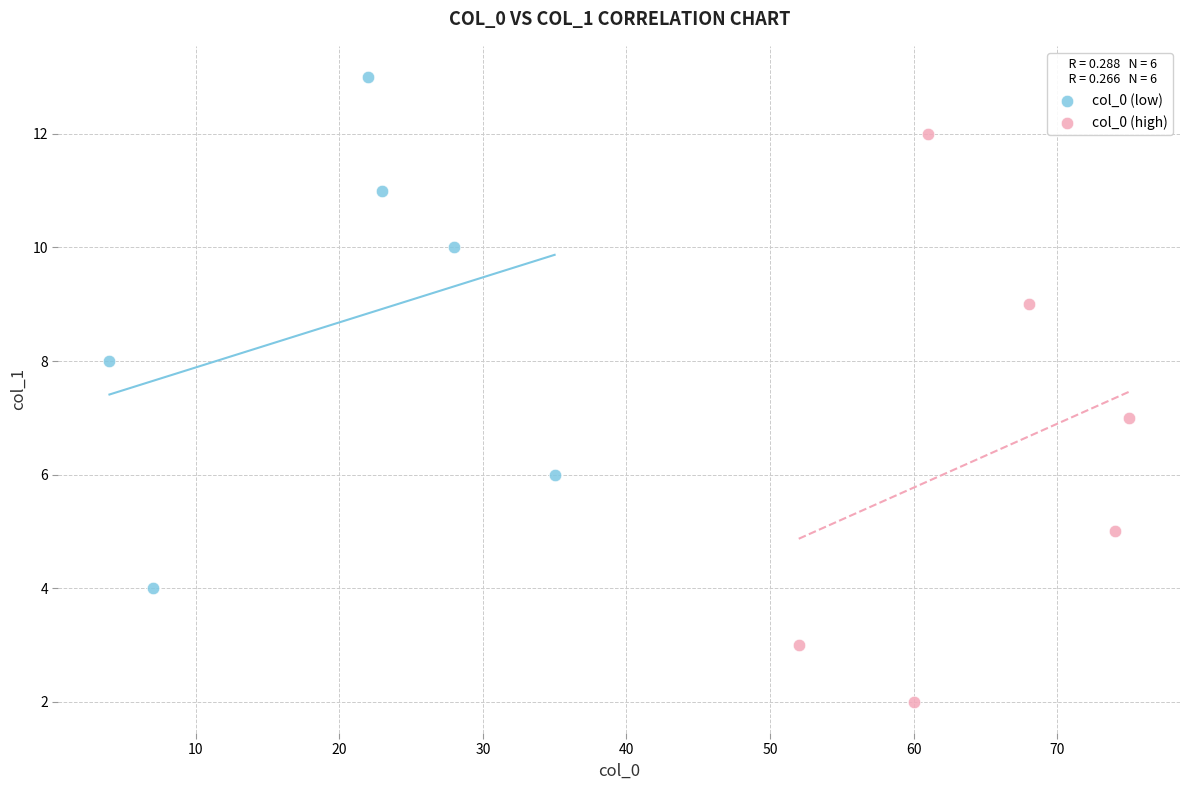

Which series has the widest spread of Y values?

col_0 (high)